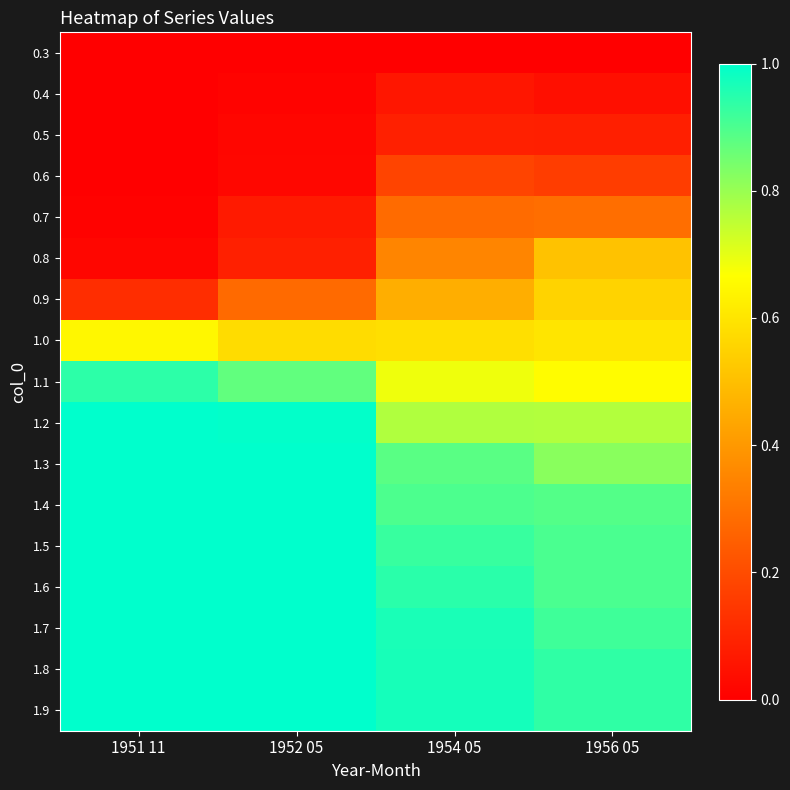

Count the number of categories in the chart.

4